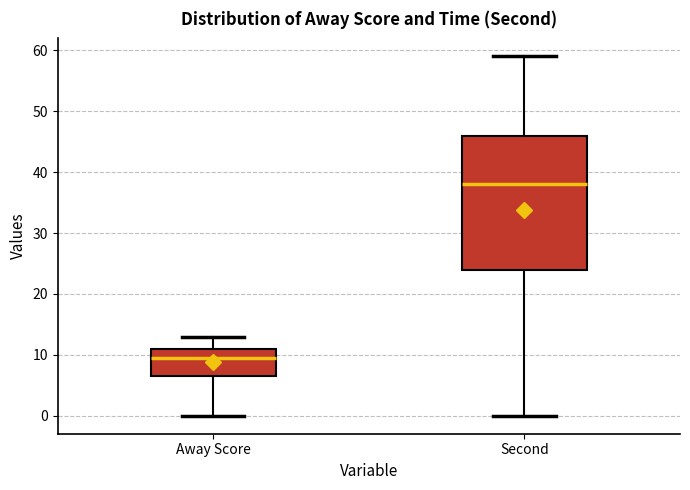

Which box has the highest median line?

Second